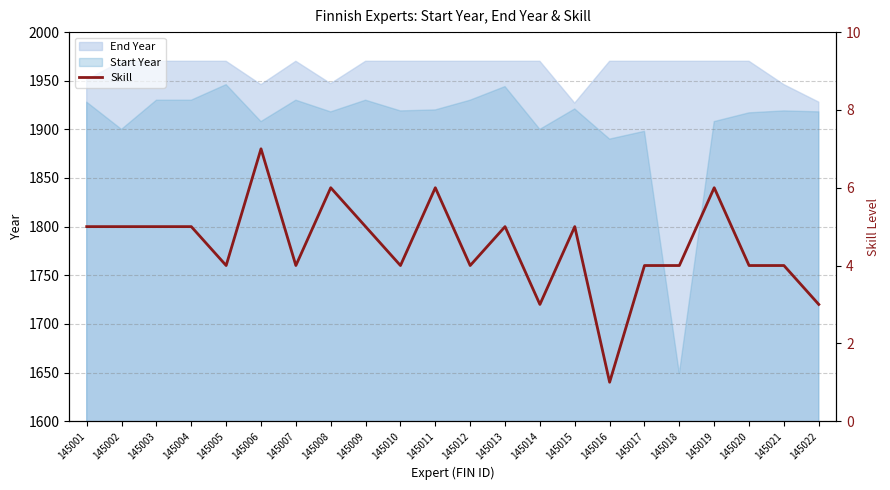

What value does the data have at 145008?

6